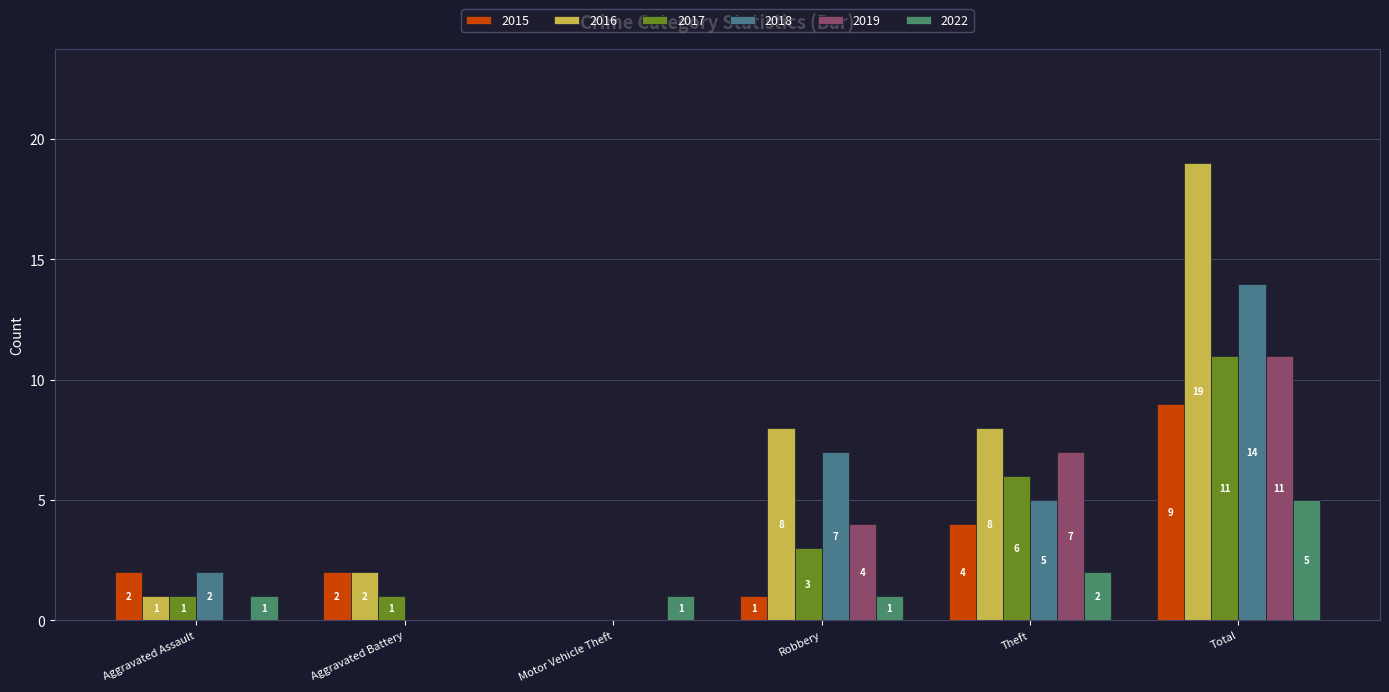

List the labels in order of 2016 value, largest first.

Total, Robbery, Theft, Aggravated Battery, Aggravated Assault, Motor Vehicle Theft